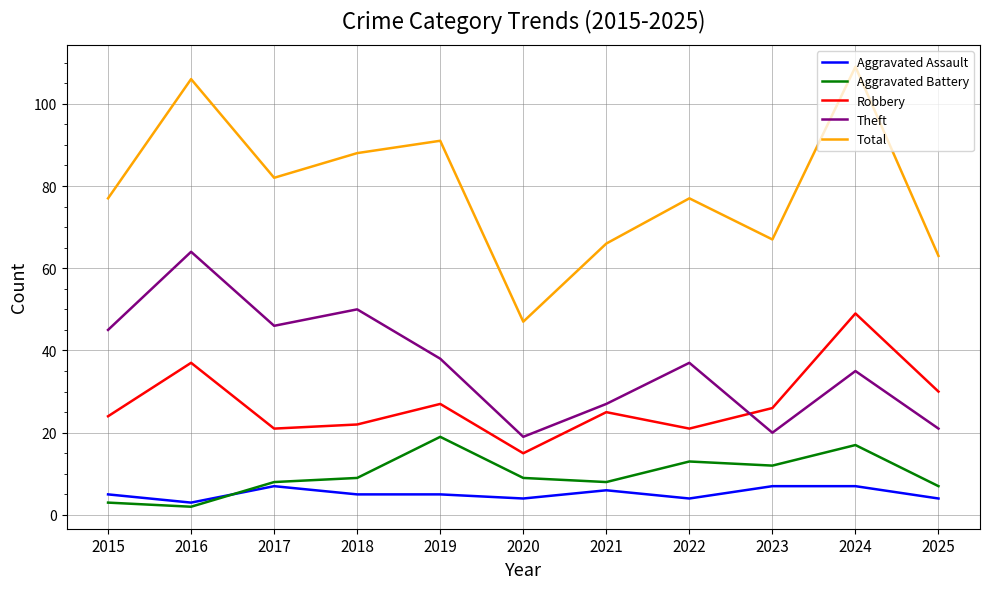

True or false: Robbery and Total cross at least once.

False